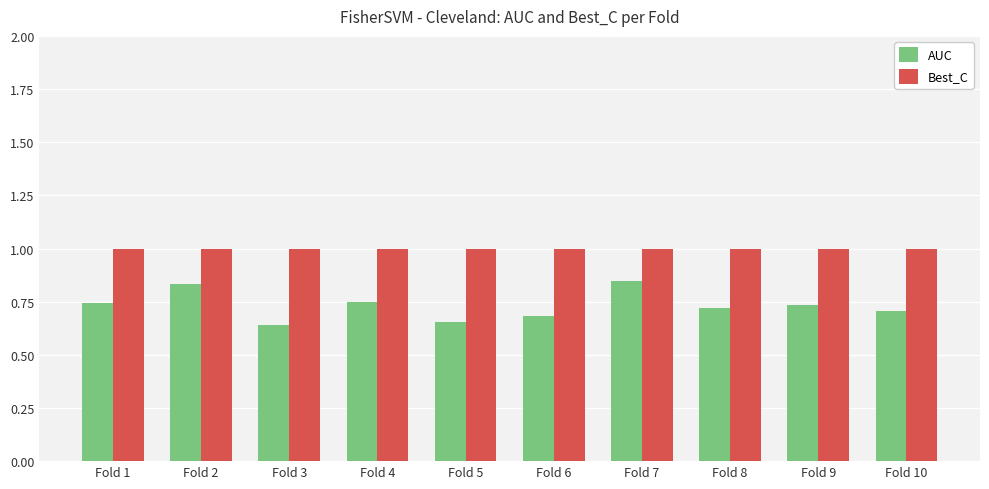

What is the sum of all Best_C values?

10.0